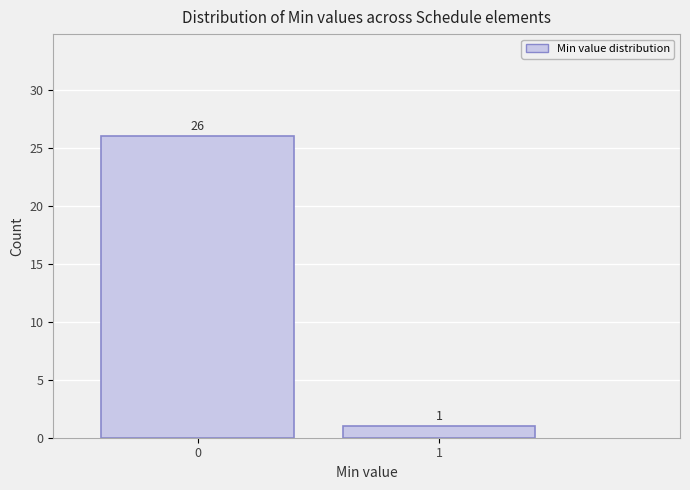

Reading right to left, transcribe all the data shown in this chart.

1	26